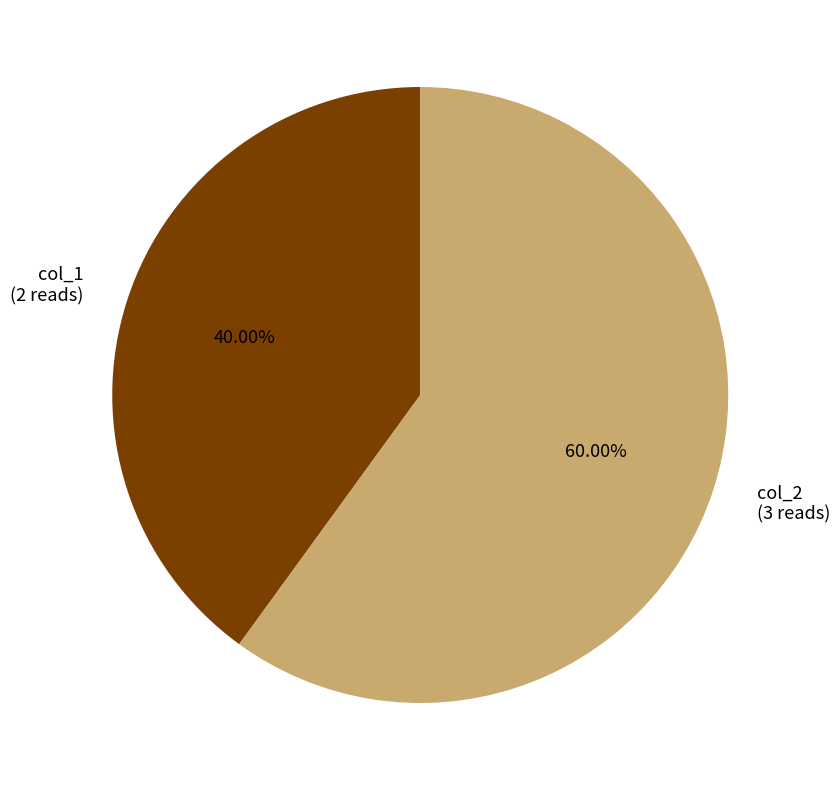

Is the sum of col_2 and col_1 greater than half?

Yes